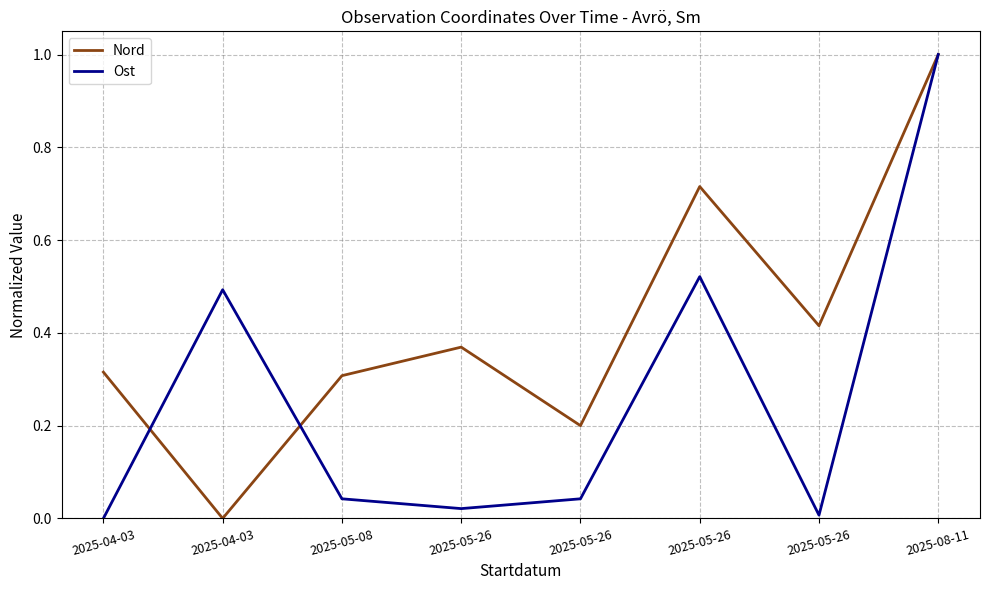

Reading left to right, transcribe all the data shown in this chart.

Nord: 2025-04-03=0.3	2025-04-03=0.0	2025-05-08=0.3	2025-05-26=0.4	2025-05-26=0.2	2025-05-26=0.7	2025-05-26=0.4	2025-08-11=1.0
Ost: 2025-04-03=0.0	2025-04-03=0.5	2025-05-08=0.0	2025-05-26=0.0	2025-05-26=0.0	2025-05-26=0.5	2025-05-26=0.0	2025-08-11=1.0